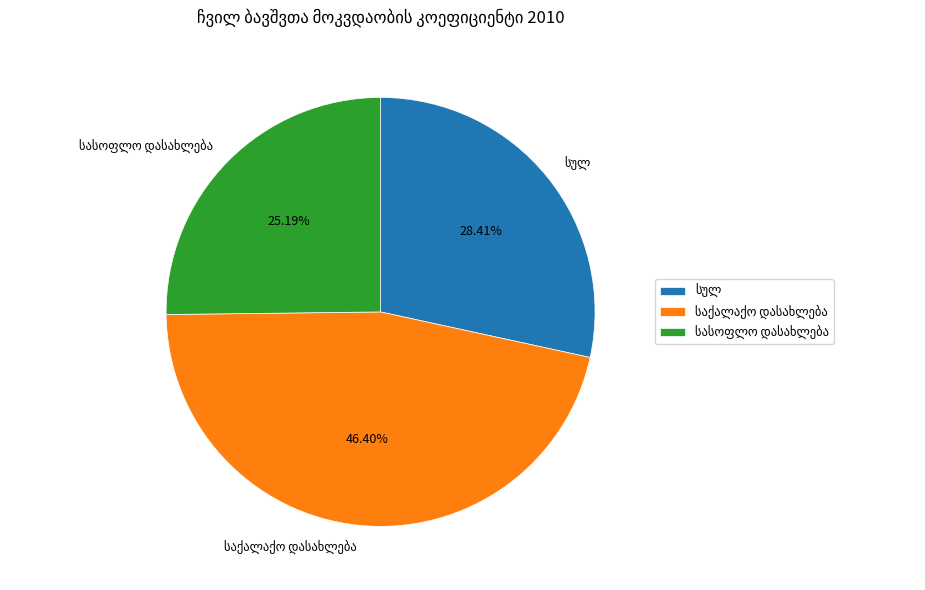

Is there any slice that represents more than half of the pie?

No